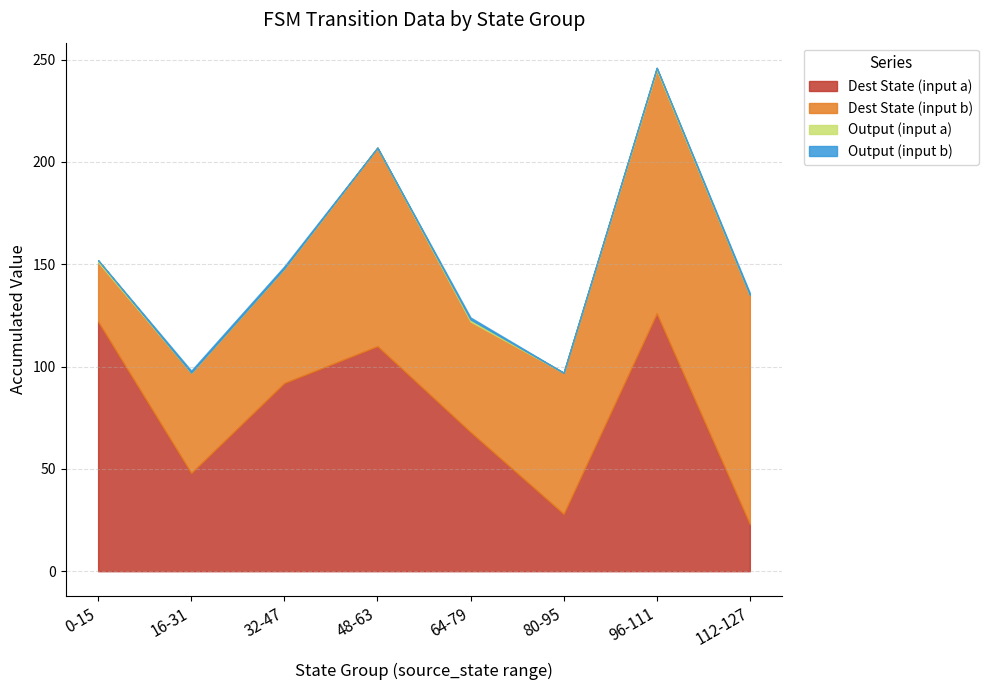

List the labels in order of source_state value, smallest first.

0-15, 16-31, 32-47, 48-63, 64-79, 80-95, 96-111, 112-127